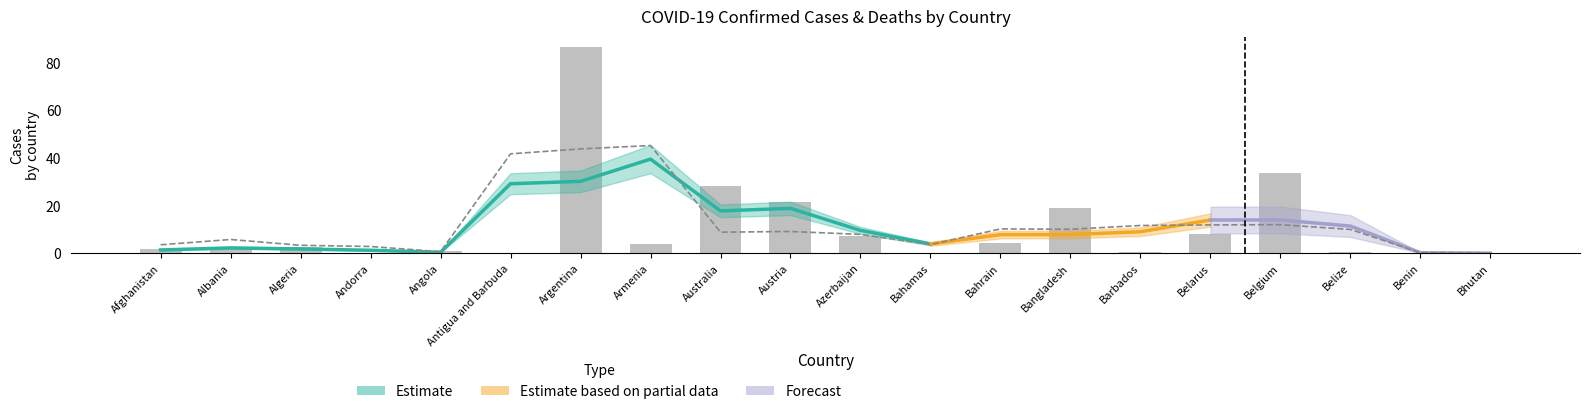

List the labels in order of value, smallest first.

Bhutan, Antigua and Barbuda, Benin, Bahamas, Andorra, Barbados, Belize, Angola, Afghanistan, Algeria, Albania, Armenia, Bahrain, Azerbaijan, Belarus, Bangladesh, Austria, Australia, Belgium, Argentina